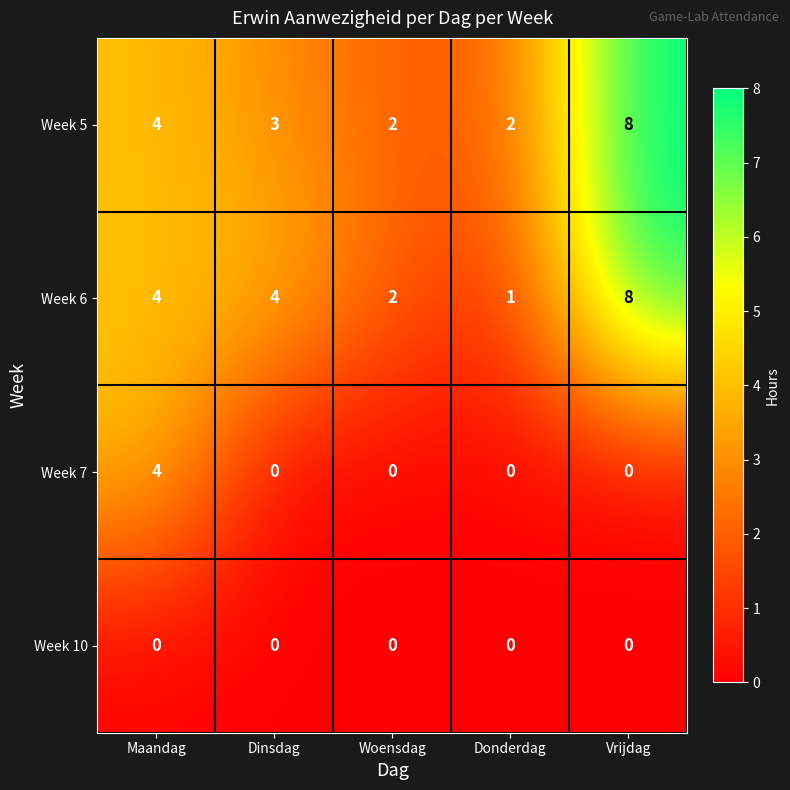

Which category has the highest value across all series?

Vrijdag